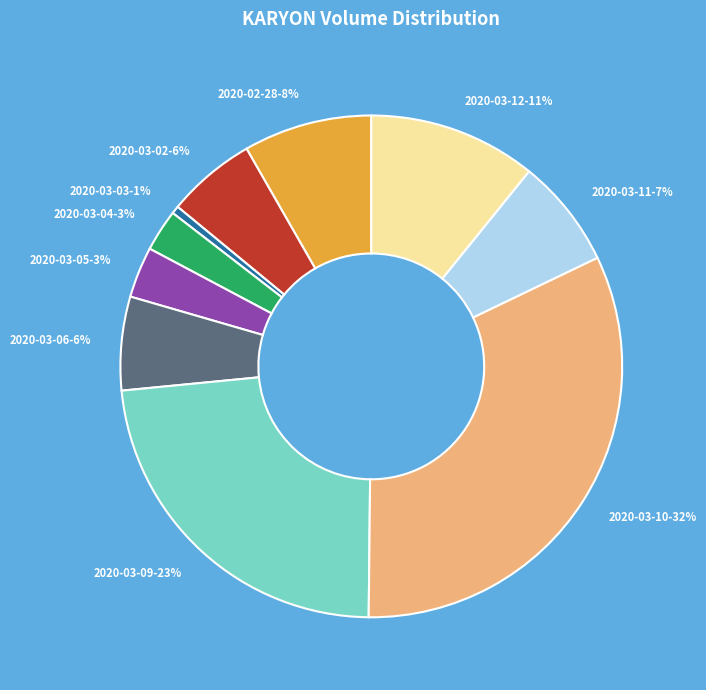

What is the ratio of the value at 2020-03-11 to the value at 2020-03-06?

1.2